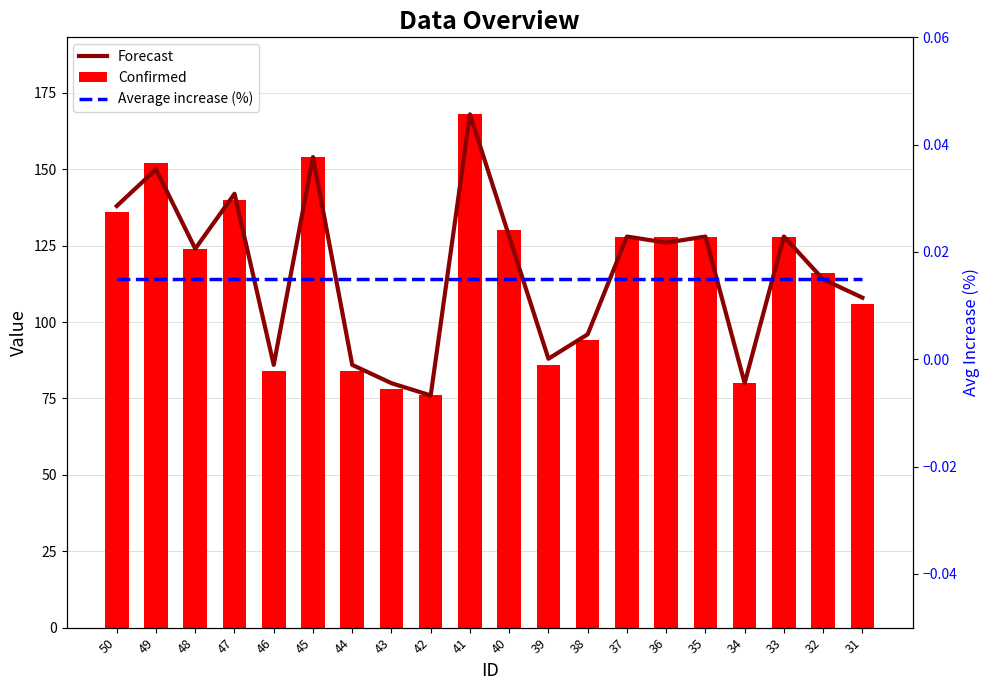

Which category has the lowest value in the Forecast series?

42